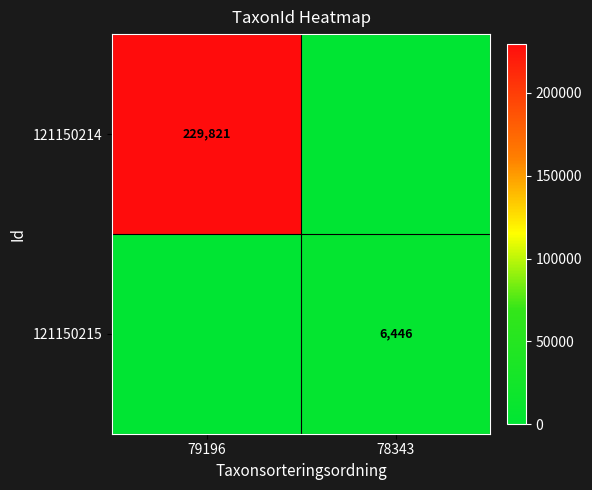

Is it true that 121150215 equals 6446 at 78343?

True